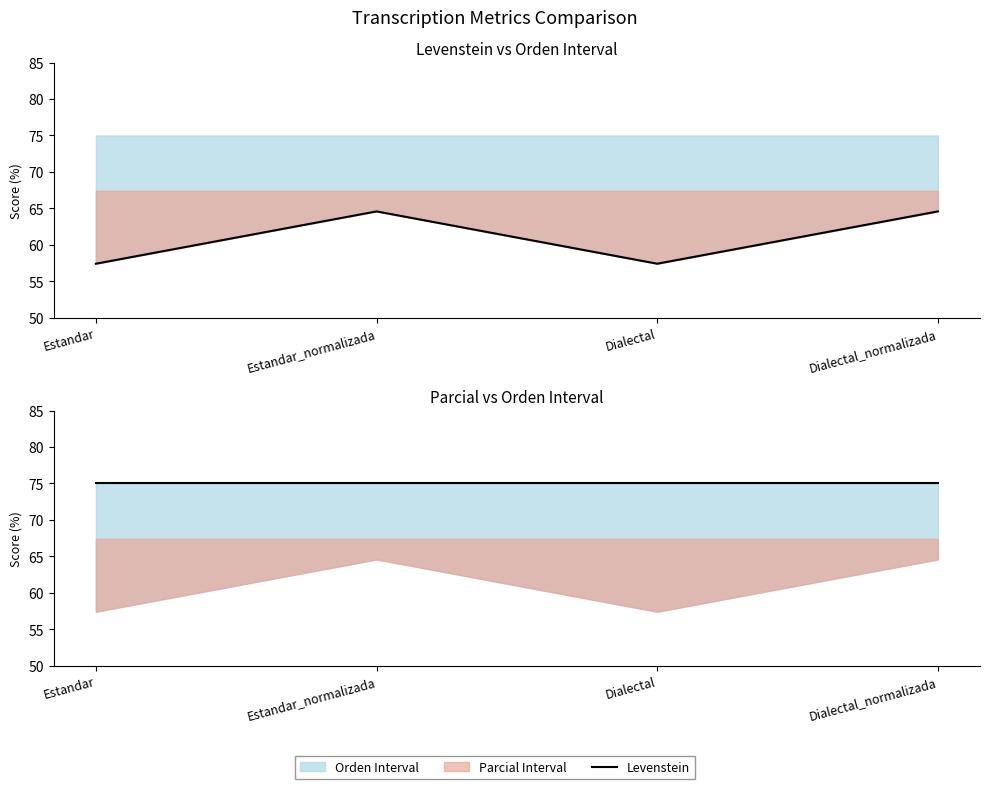

List the series in order of their overall mean, highest first.

Parcial, Levenstein